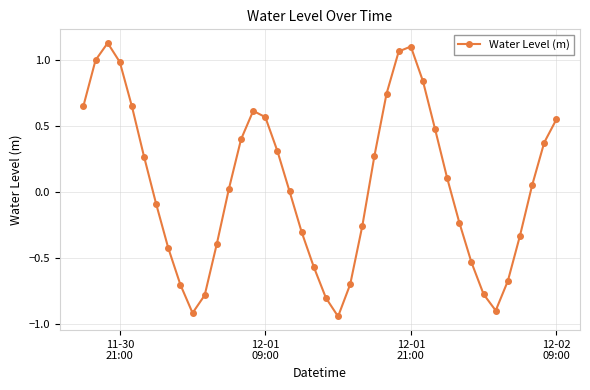

What is the value of the 2nd point from the left?

1.0